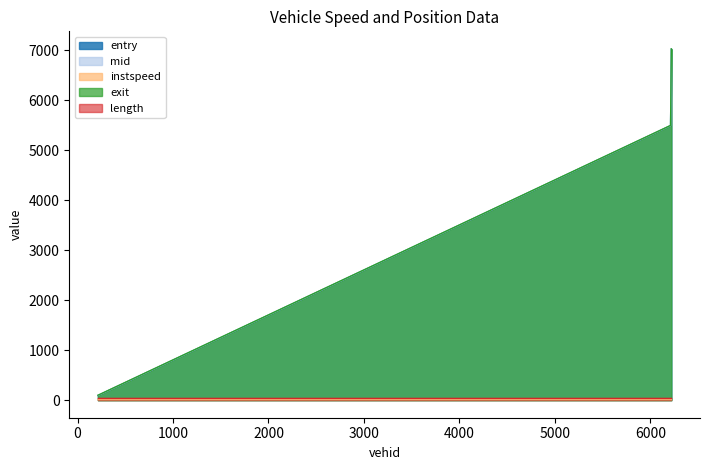

How many data points does each series have?

3